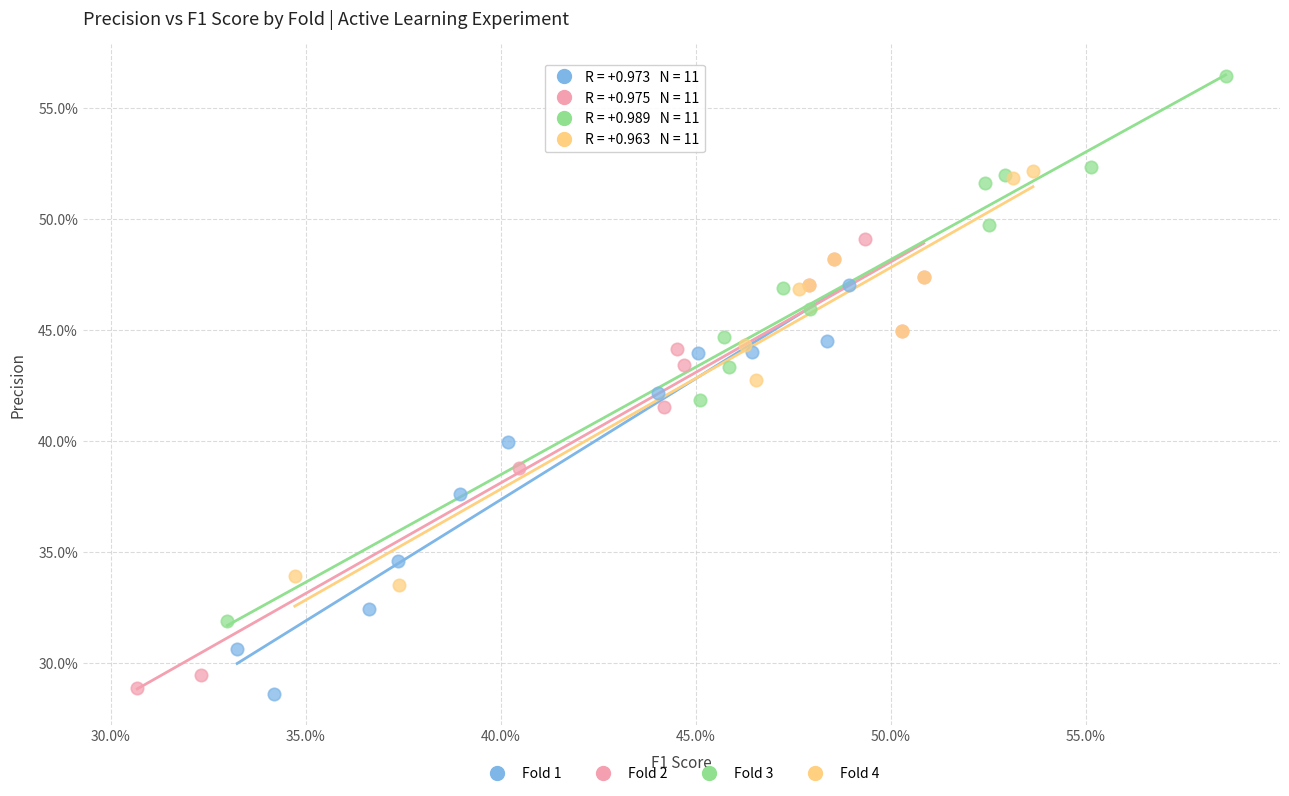

Which series has the largest Y range (max minus min)?

Fold 3